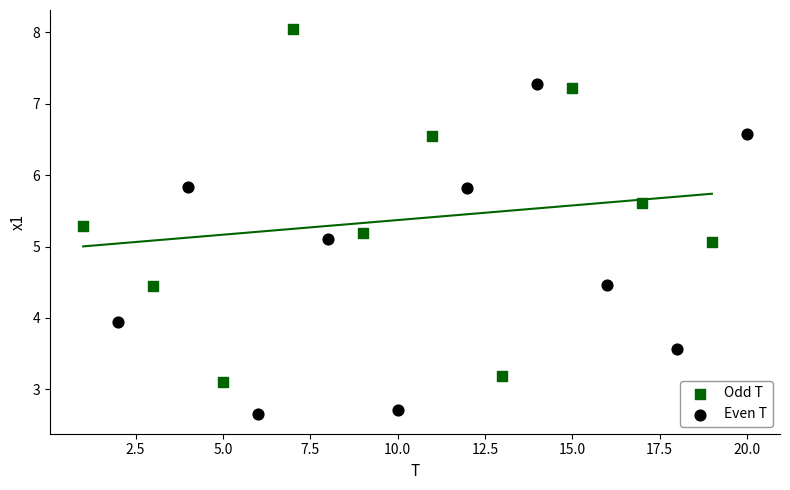

Which series contains the highest Y value?

Odd T